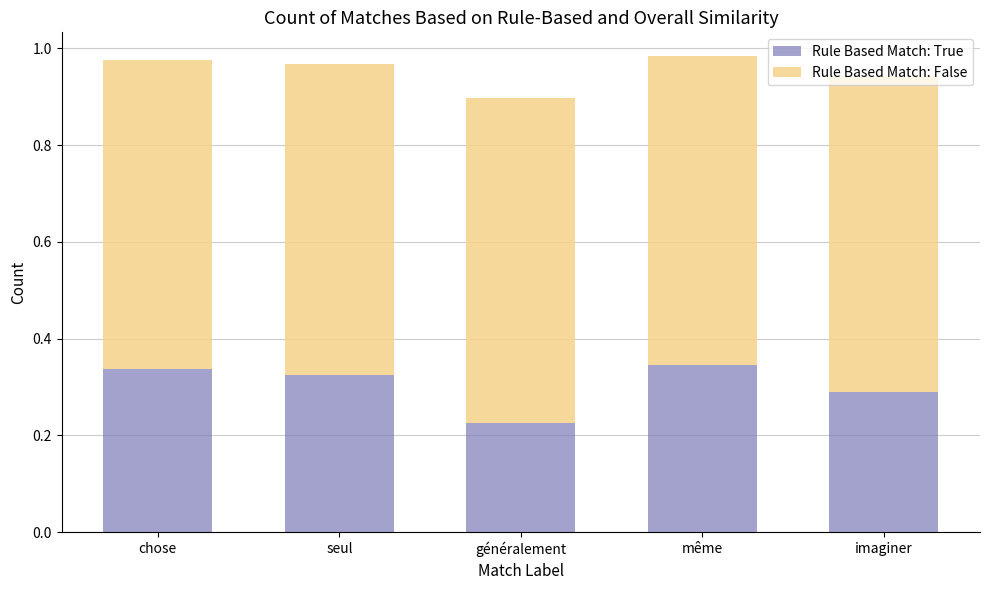

What is the sum of all Rule Based Match: True values?

1.5